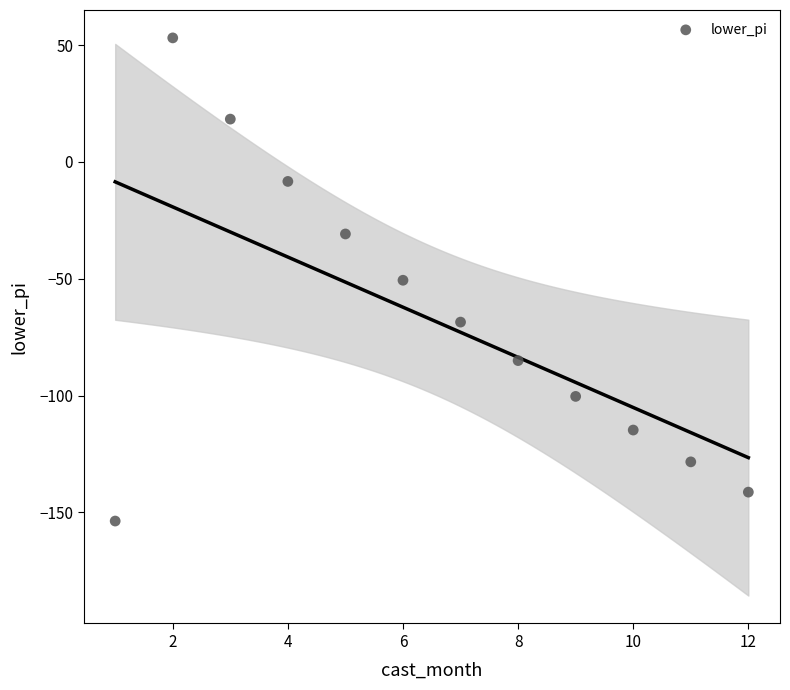

What is the range of Y values (max minus min)?

206.8